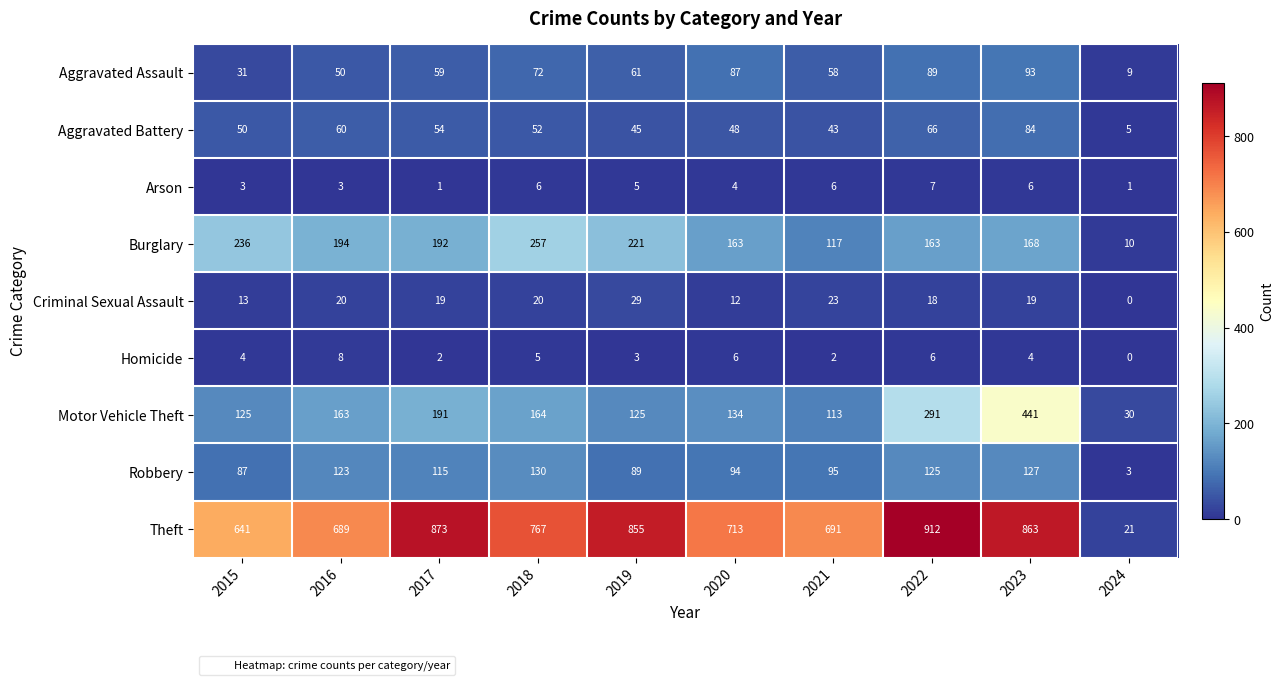

True or false: Theft has a value of 1165 at 2021.

False